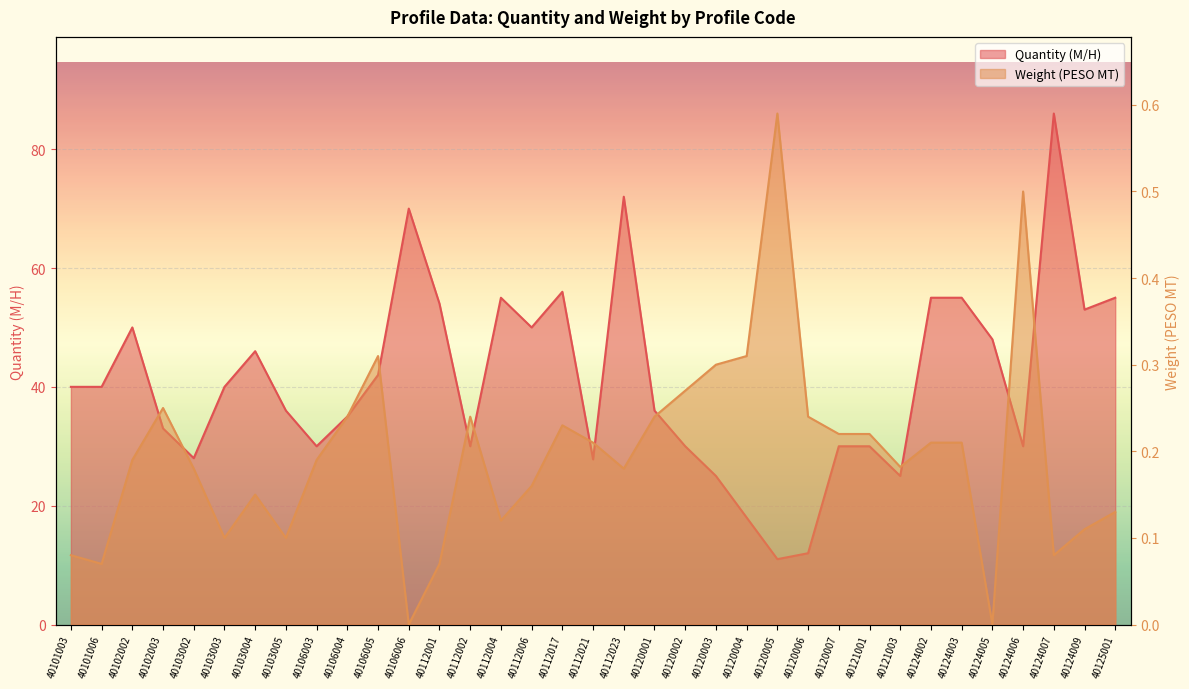

The value of PERFIL PCA 45-5 at 40112001 is 0.1. True or false?

False